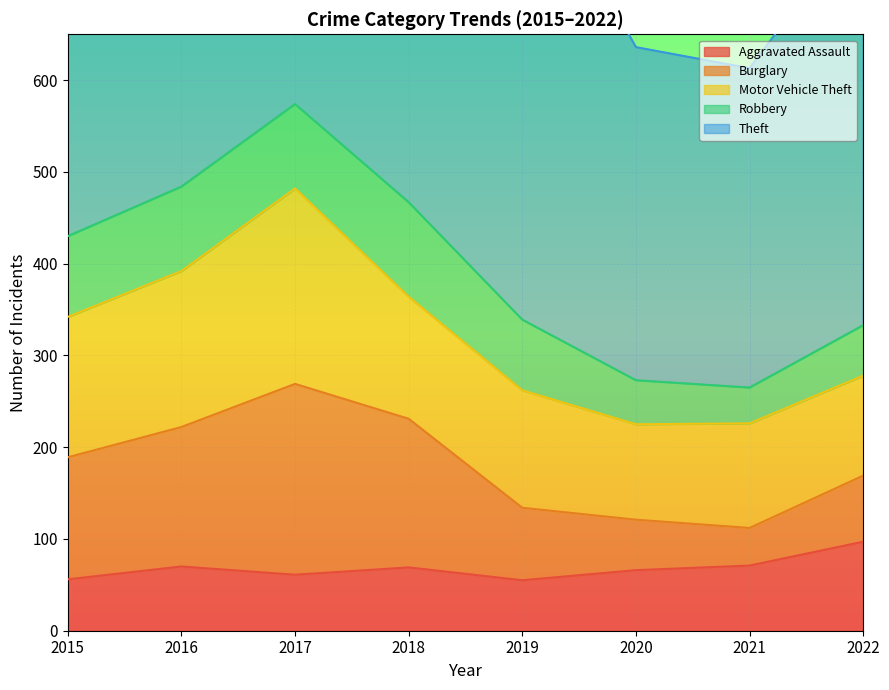

True or false: Burglary and Robbery cross at least once.

False